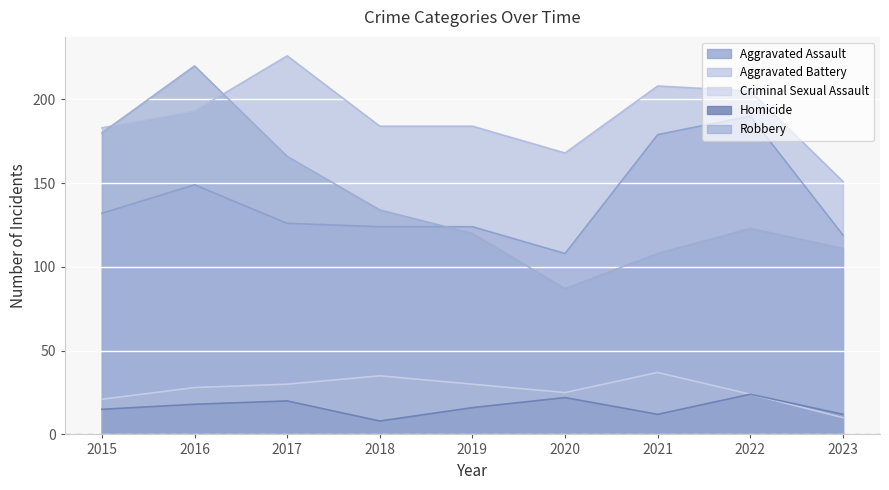

Does the chart display data point markers on the line(s)?

No